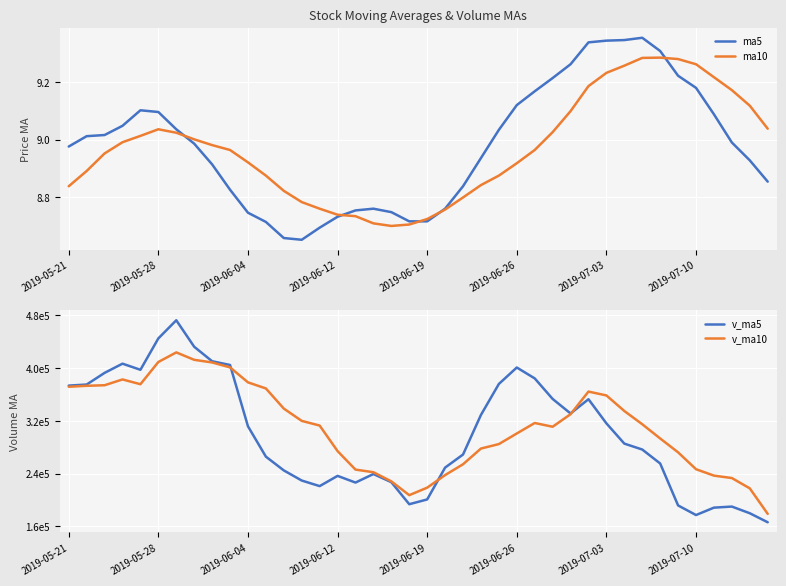

Where is ma10 nearest to the value 8?

18